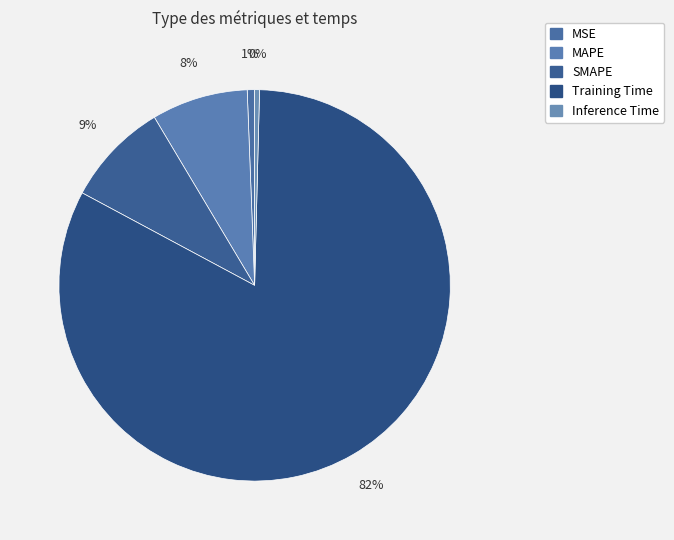

Is the sum of Inference Time and MAPE greater than half?

No